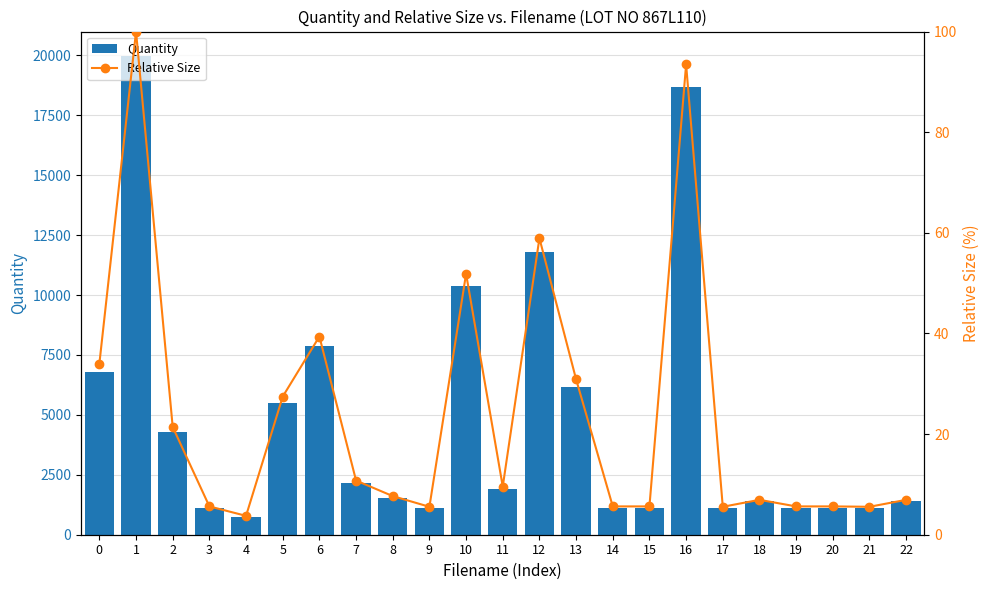

Is the value of Quantity at 2 greater than the value of Relative Size at 2?

Yes